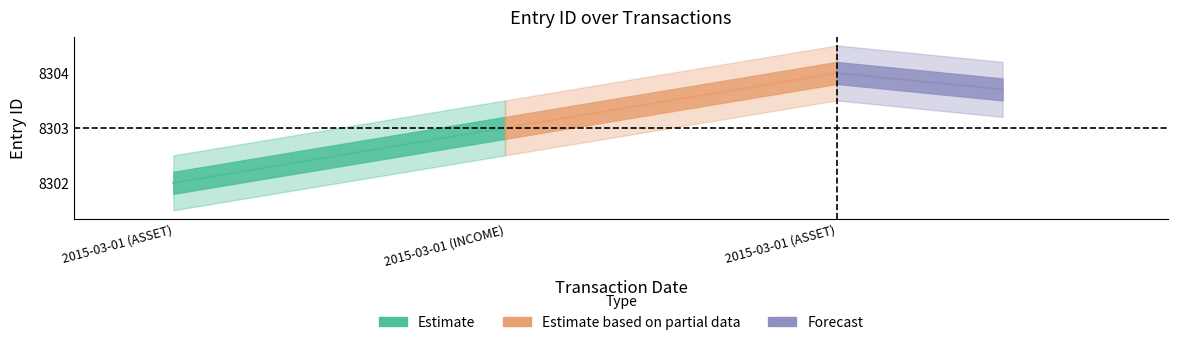

What is the value of the Forecast point at the 2nd from the left?

8303.7